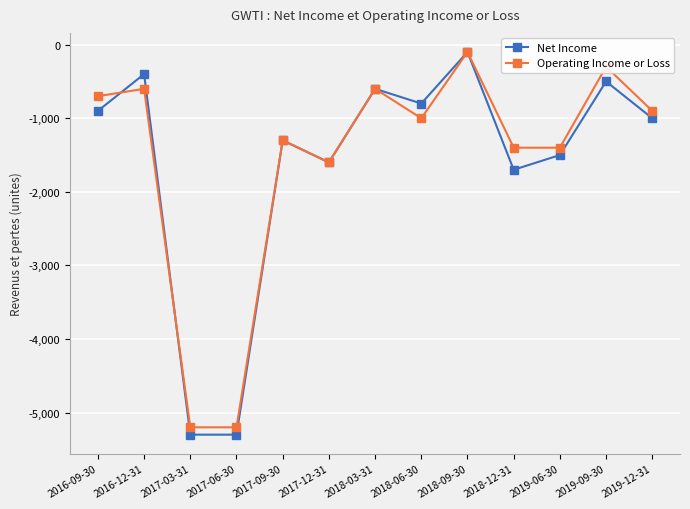

How many lines are shown in the chart?

2